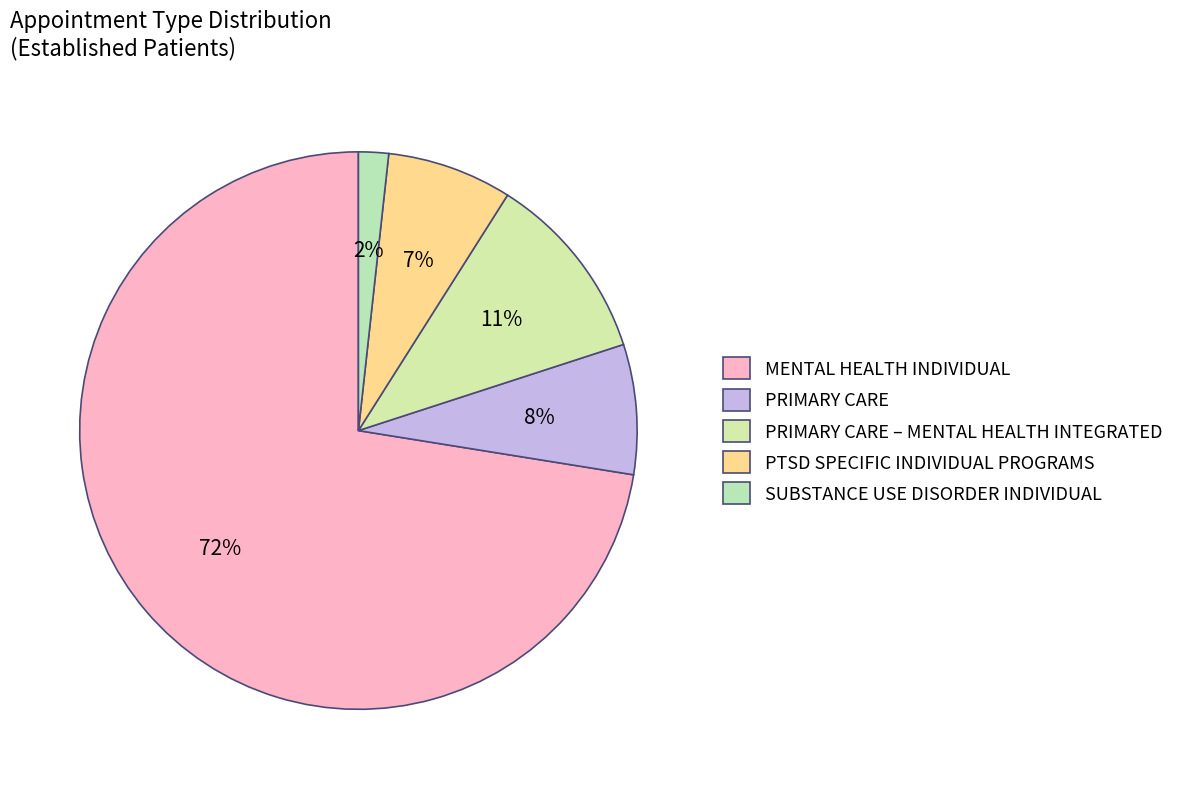

Between PRIMARY CARE and PTSD SPECIFIC INDIVIDUAL PROGRAMS, which is larger?

PRIMARY CARE